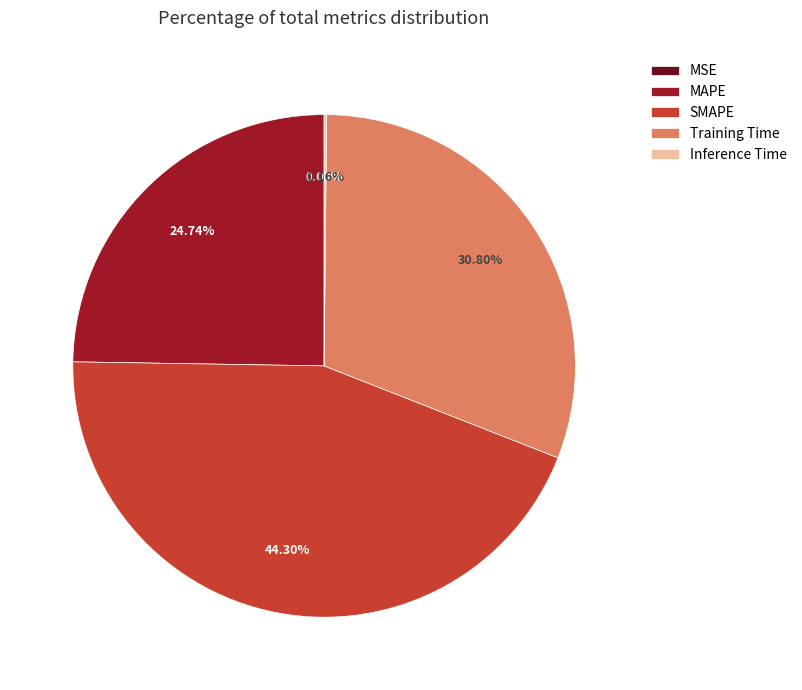

Which has a higher value, MAPE or SMAPE?

SMAPE